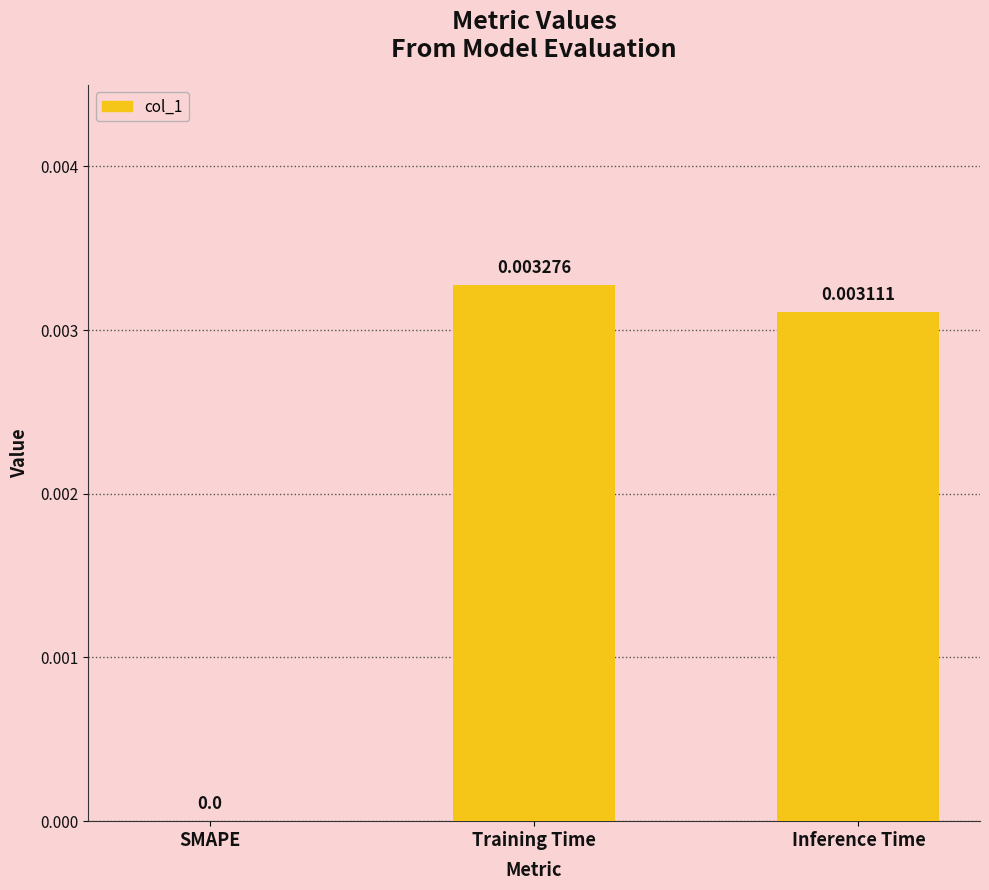

Are the bars horizontal?

No